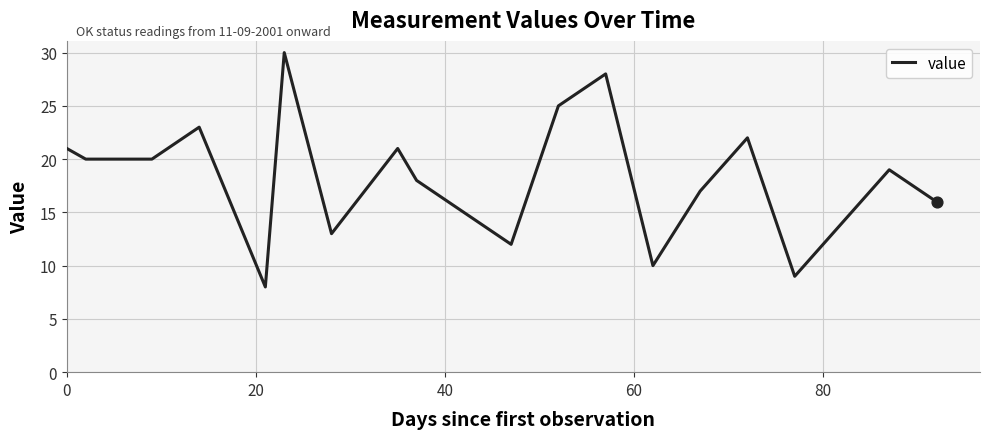

What is the greatest value displayed?

30